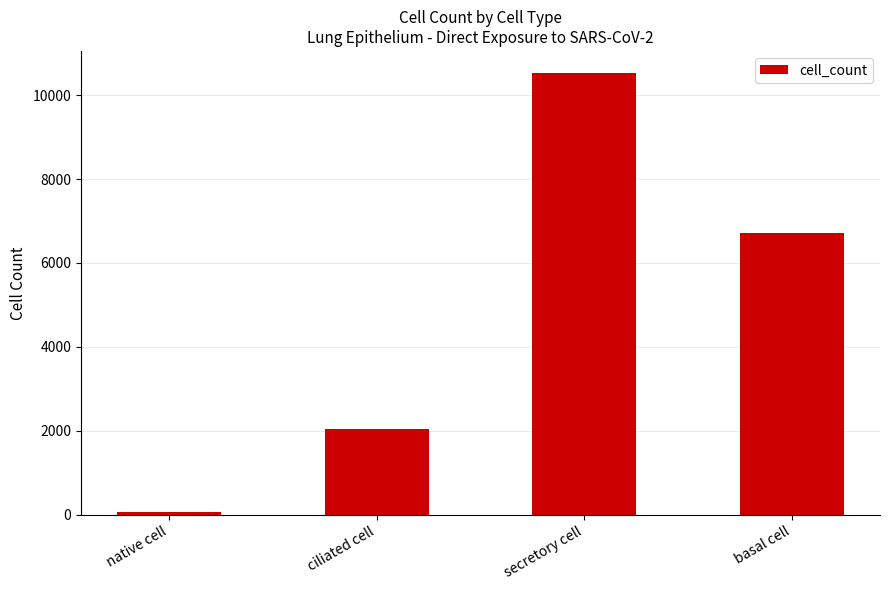

What is the difference between the maximum and minimum values?

10469